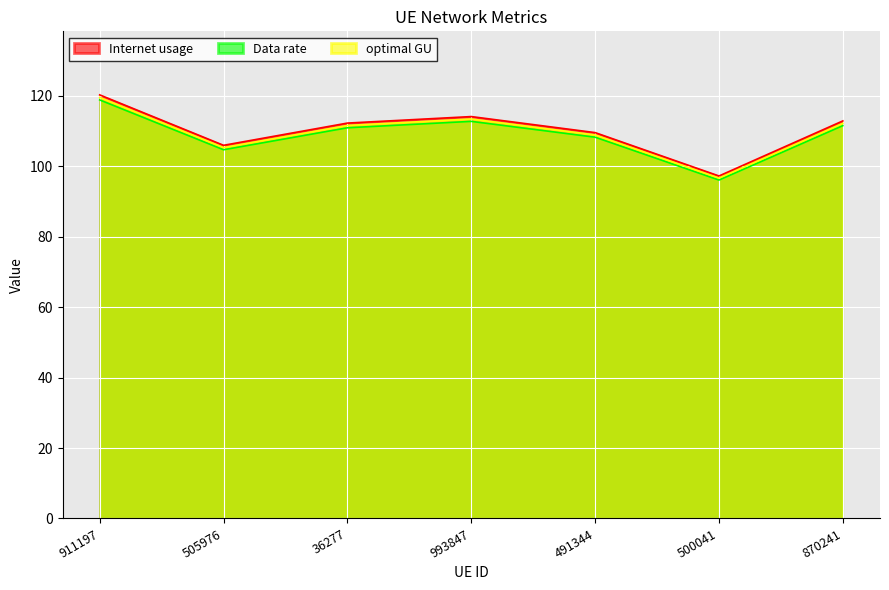

Does the chart display data point markers on the line(s)?

No